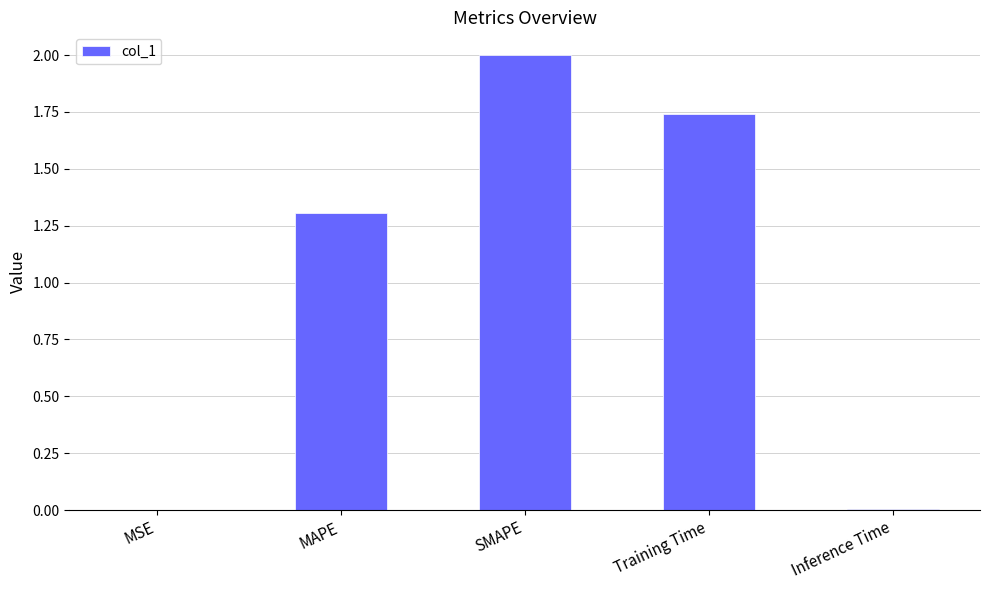

How many values exceed 1?

3